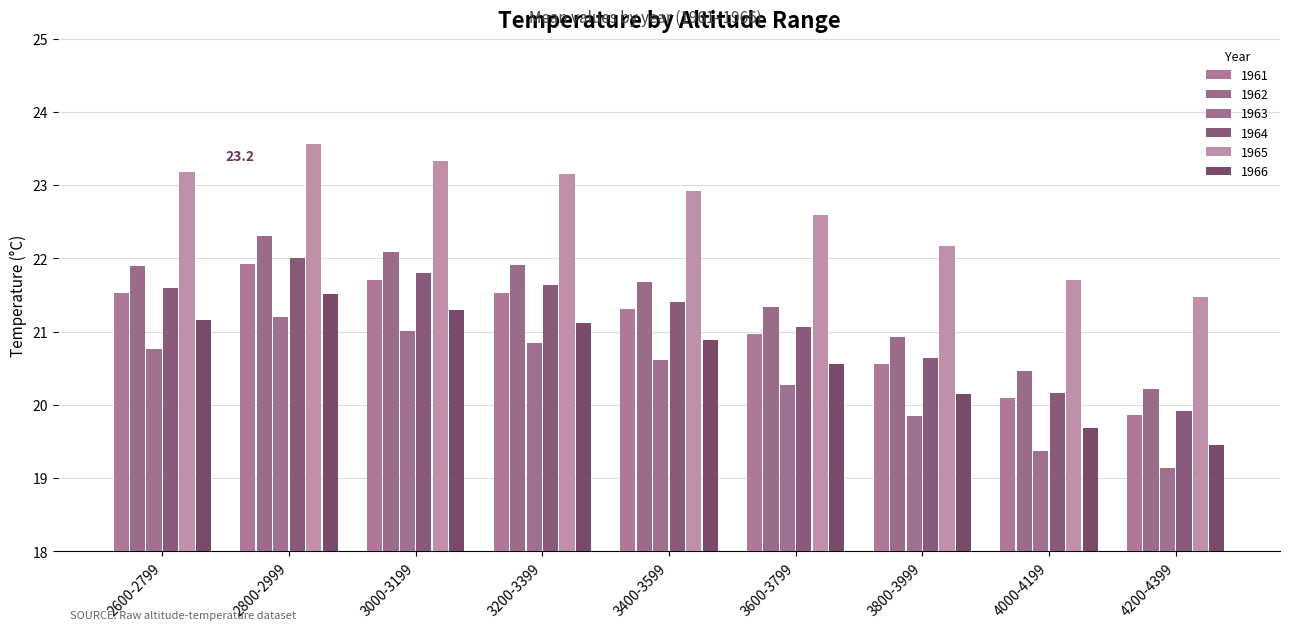

Which series has the largest total across all categories?

1965